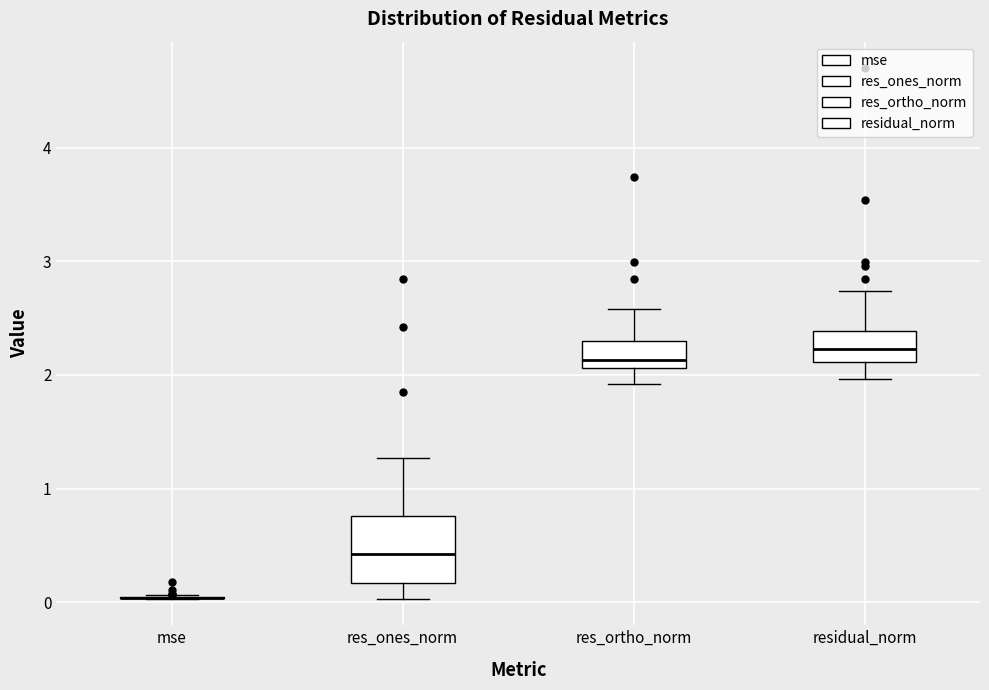

Where does the lower whisker of the box for residual_norm end on the y-axis? The values are not printed on the chart, so give them approximately, as read against the axis.

2.0